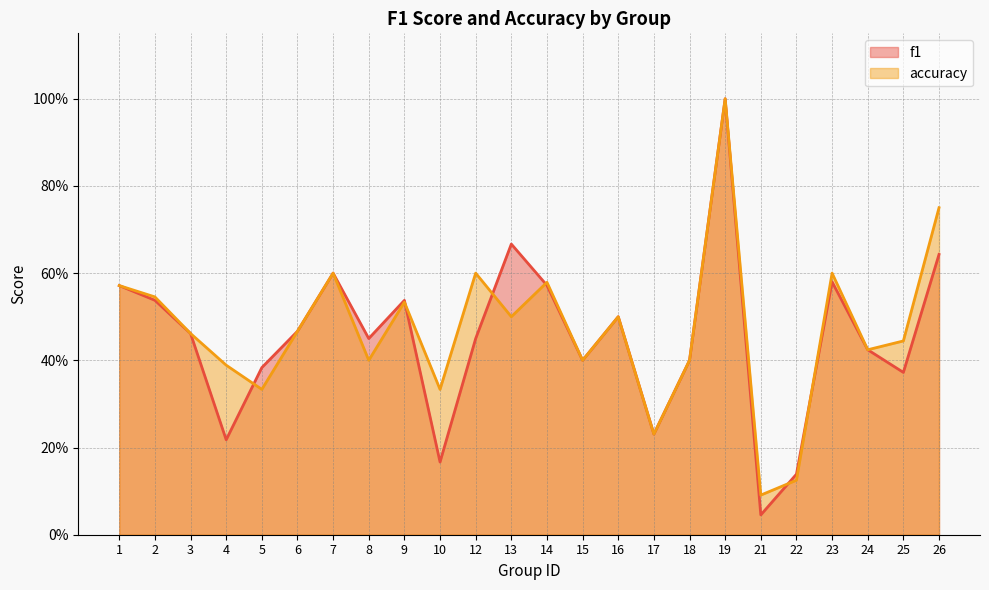

Is it true that f1 equals 0.2 at 16?

False